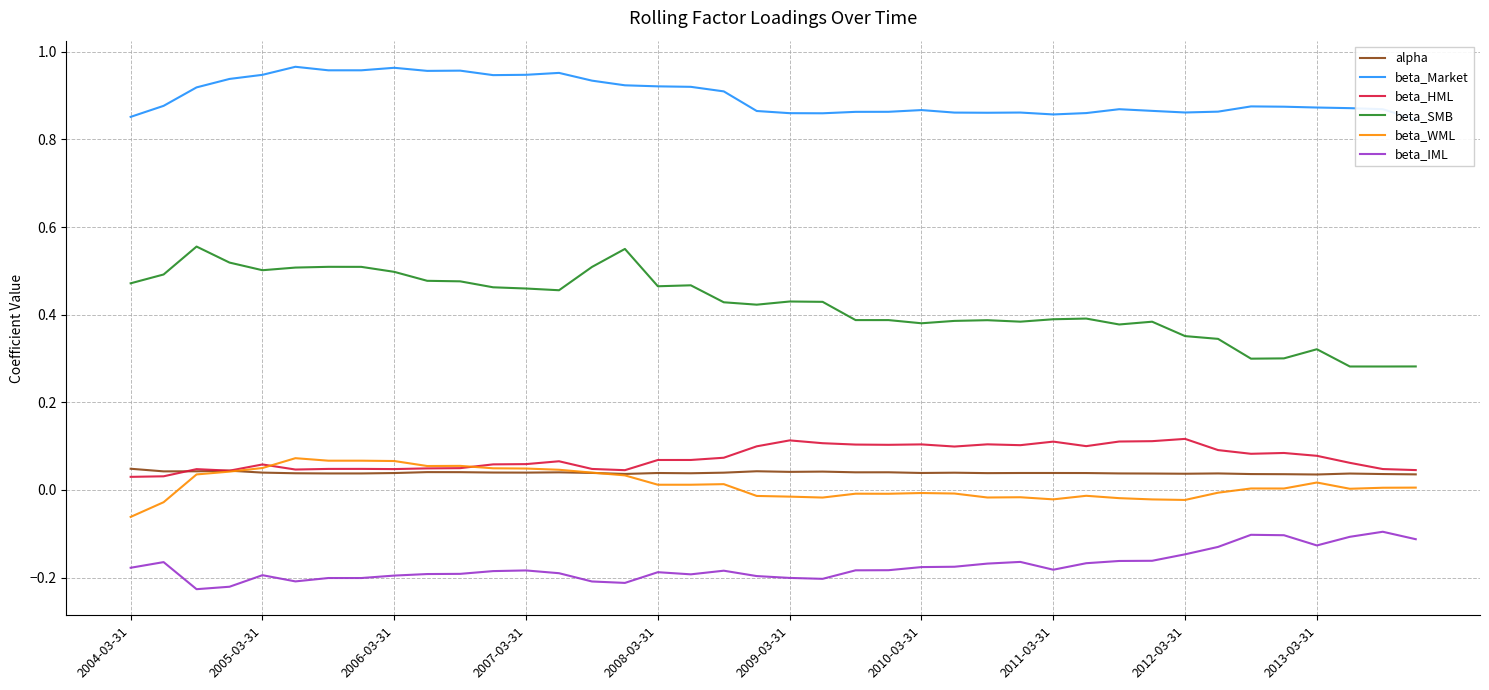

Which has a higher value, 34 or 25?

25